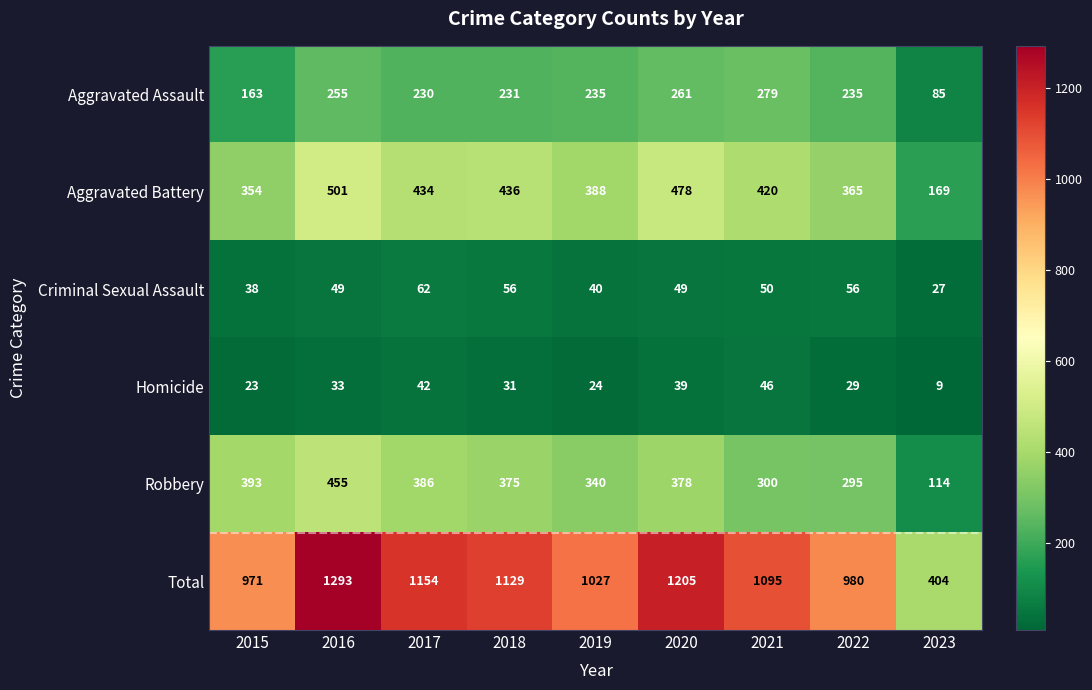

Rank the series by their maximum value, from highest to lowest.

Total, Aggravated Battery, Robbery, Aggravated Assault, Criminal Sexual Assault, Homicide